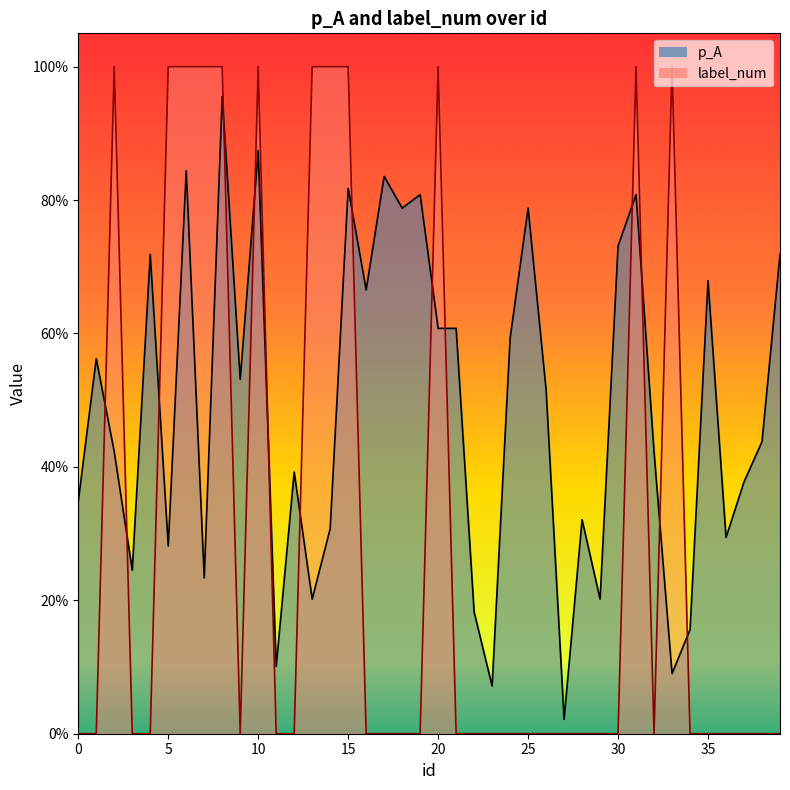

True or false: p_A has a value of 0.8 at 17.

True